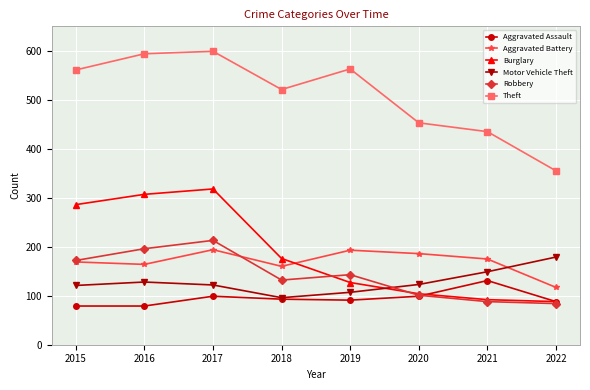

True or false: Theft and Aggravated Assault cross at least once.

False